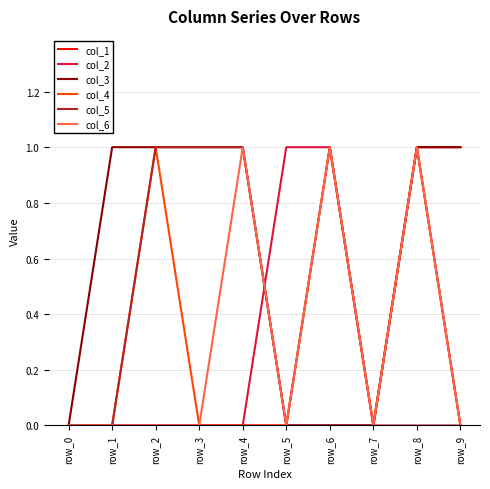

At which category is the sum across all series the highest?

row_8